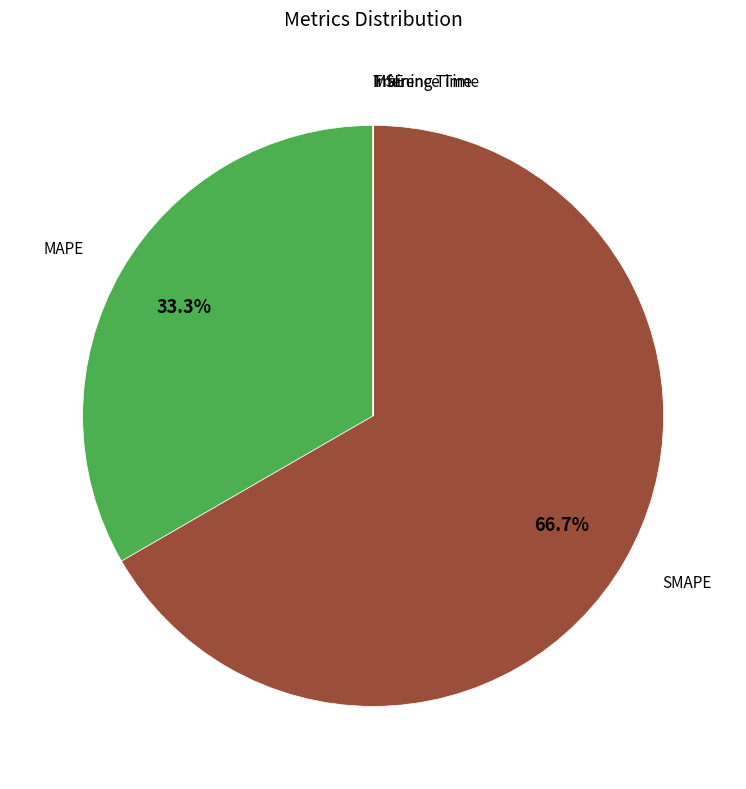

Does any single category account for the majority?

Yes